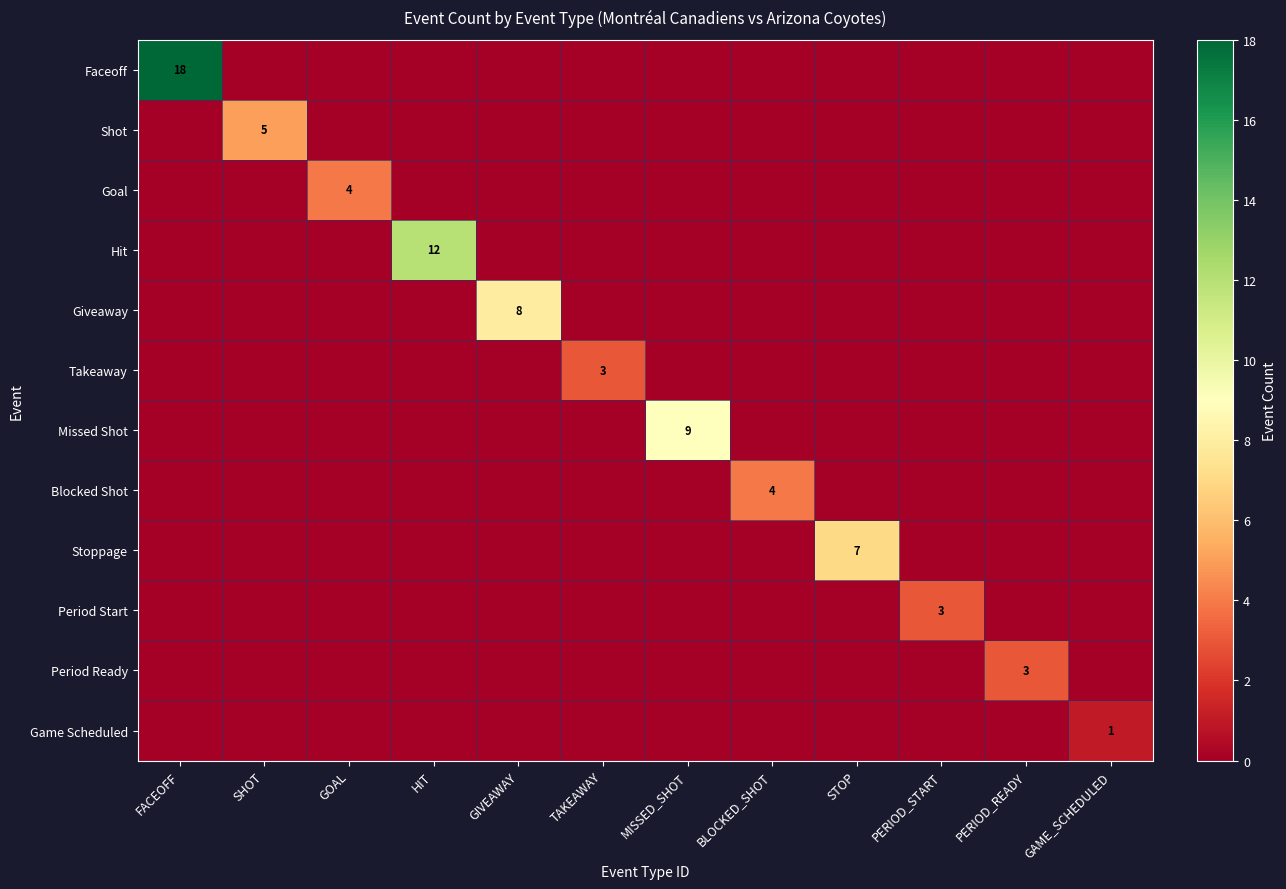

What is the maximum value shown in the chart?

18